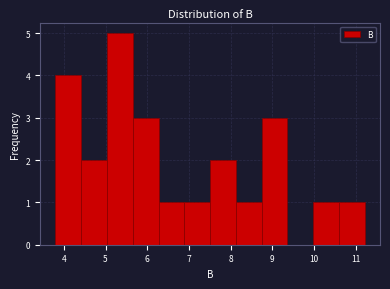

Reading left to right, list every bar in this chart as the range it spans on the x-axis followed by its height. Neither the bar edges nor the heights are printed on the chart, so give them approximately, as read against the axes.

3.8 to 4.4: 4
4.4 to 5.0: 2
5.0 to 5.7: 5
5.7 to 6.3: 3
6.3 to 6.9: 1
6.9 to 7.5: 1
7.5 to 8.1: 2
8.1 to 8.7: 1
8.7 to 9.4: 3
9.4 to 10.0: 0
10.0 to 10.6: 1
10.6 to 11.2: 1